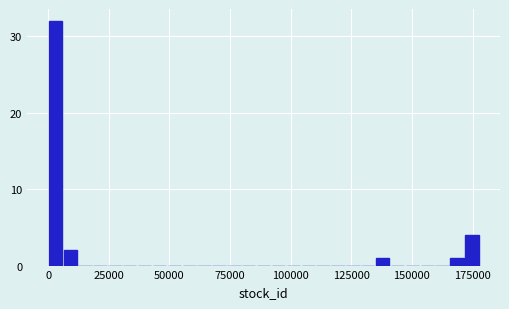

Read against the x-axis, roughly where is the centre of the tallest bar?

5000